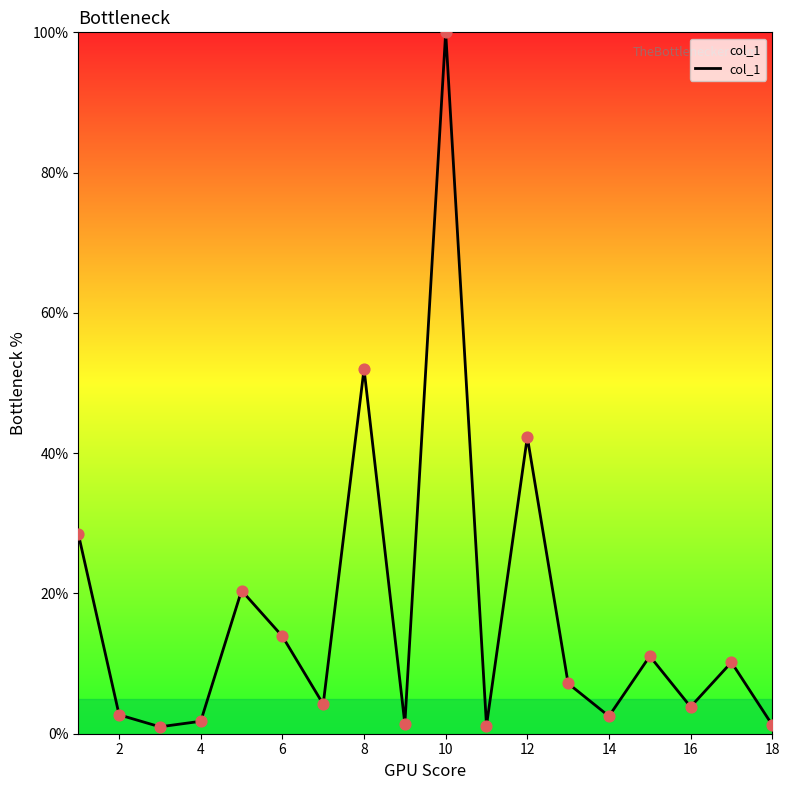

What is the maximum value shown in the chart?

100.0